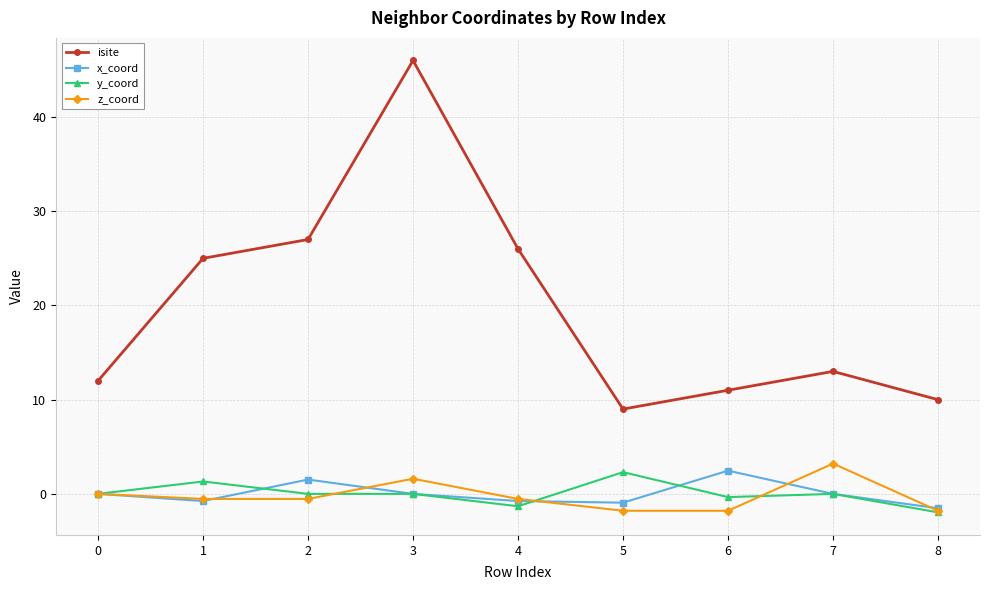

True or false: z_coord and isite intersect in this chart.

False